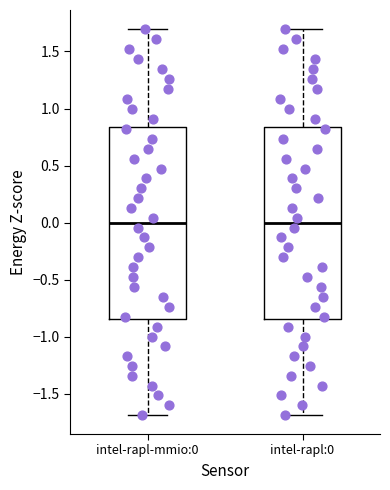

Reading left to right, transcribe this box plot: for each box, give where its median line is, the range the box spans, and where its two whiskers end, as read against the y-axis. The values are not printed on the chart, so give them approximately, as read against the axis.

intel-rapl-mmio:0: median 0.00, box -0.85 to 0.85, whiskers -1.70 to 1.70
intel-rapl:0: median 0.00, box -0.85 to 0.85, whiskers -1.70 to 1.70